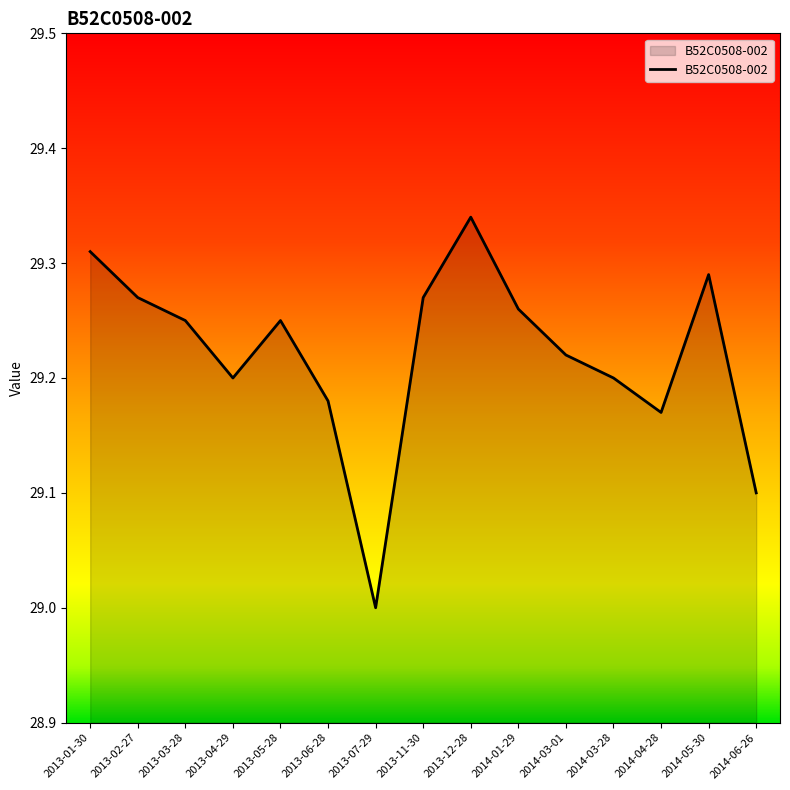

What is the minimum value shown in the chart?

29.0